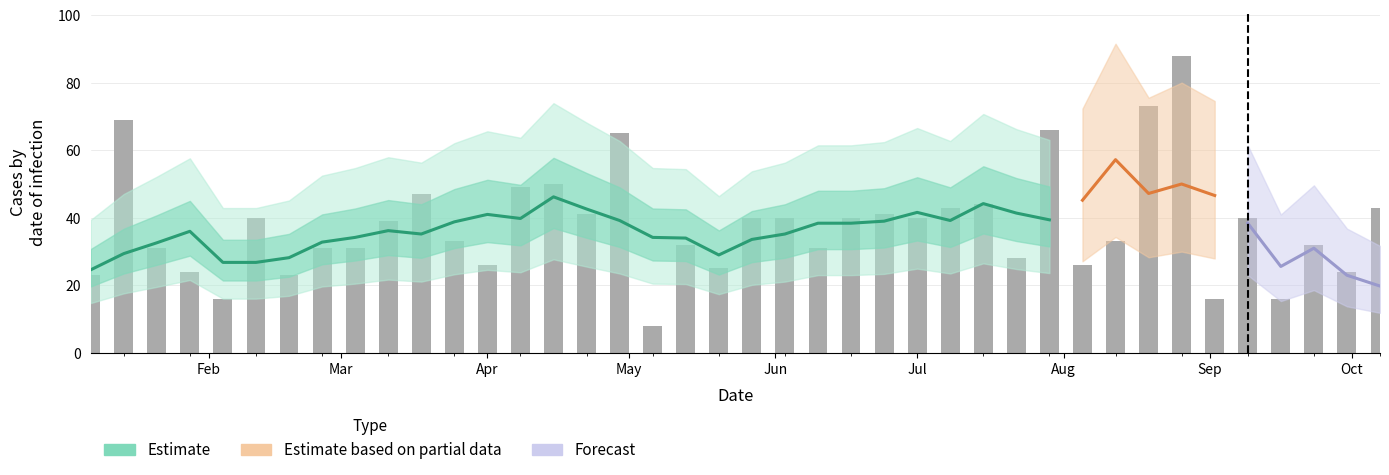

What is the value of the 23rd bar from the left?

31